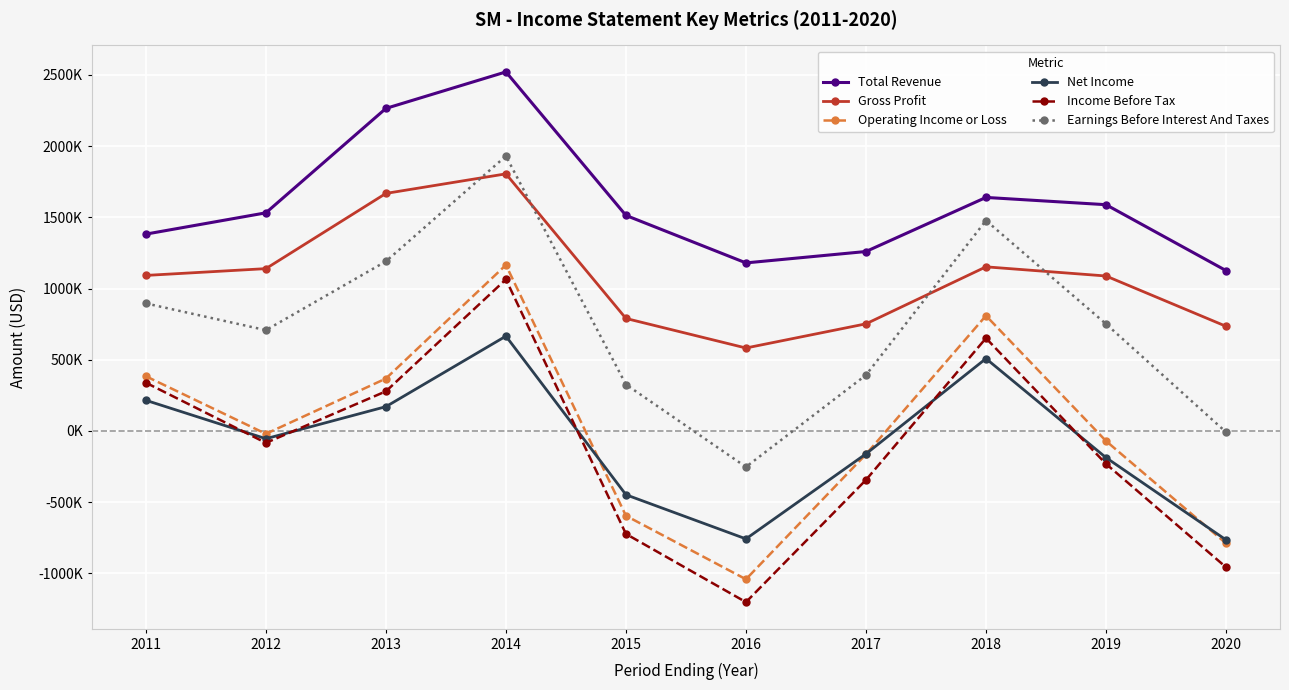

Which series has the largest total across all categories?

Total Revenue